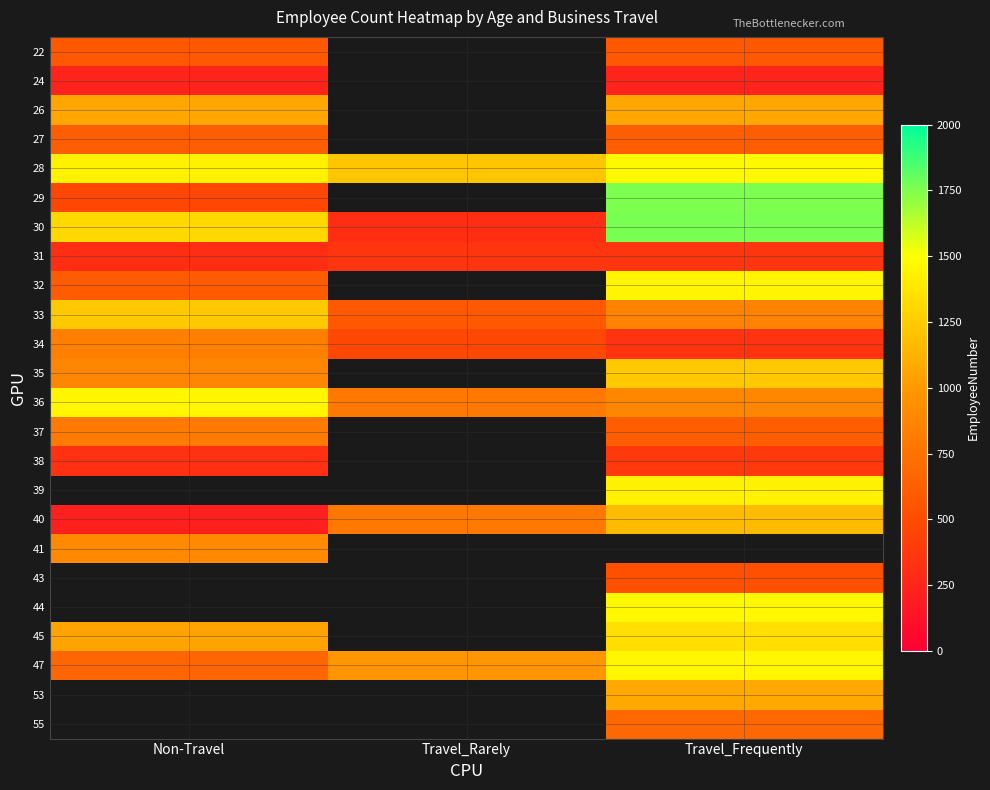

At Travel_Frequently, list the series in order from smallest to largest.

24, 34, 31, 38, 43, 22, 27, 37, 55, 33, 36, 26, 53, 40, 35, 45, 39, 32, 47, 44, 28, 29, 30, 41